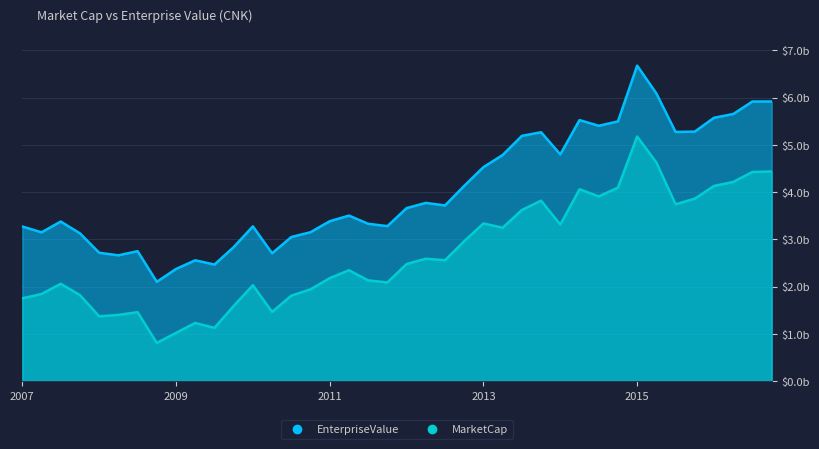

What is the approximate value of MarketCap at 2008Q3?

1.5